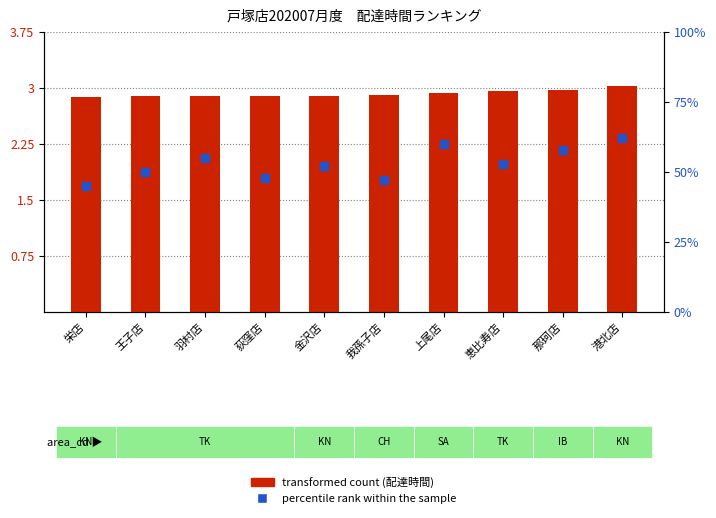

Which series has the largest Y range (max minus min)?

percentile rank within the sample